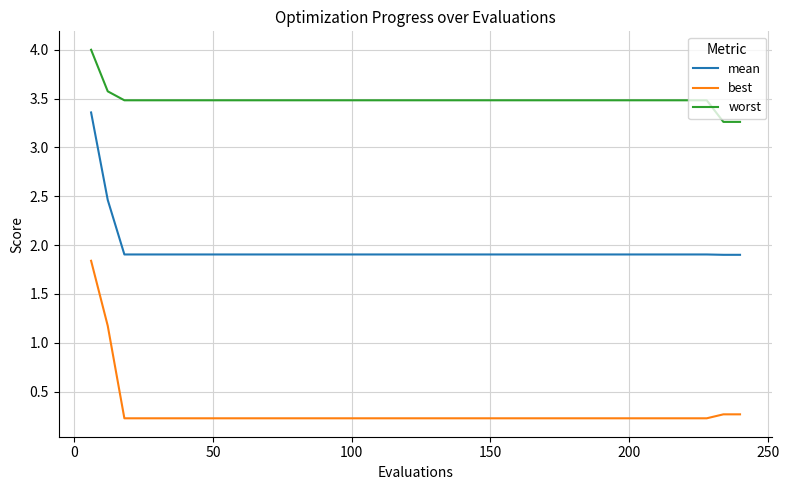

What is the difference between the maximum and minimum values in the worst series?

0.7